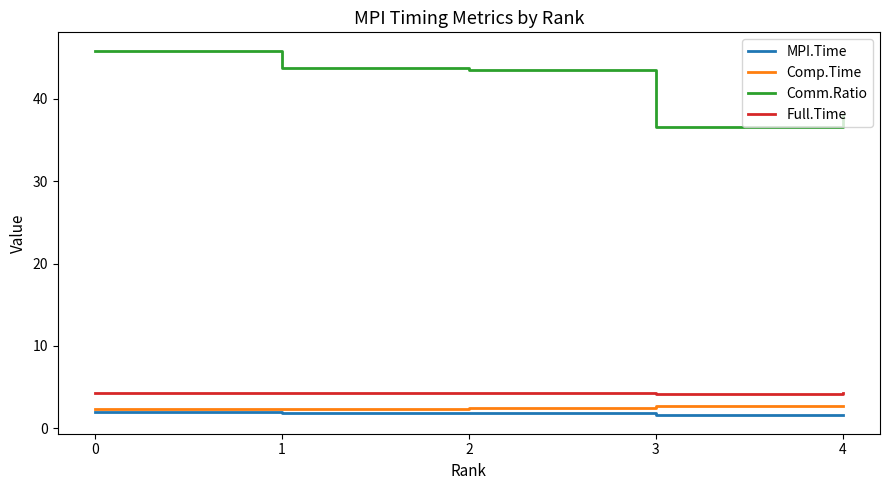

Which series has the widest spread of values?

Comm.Ratio